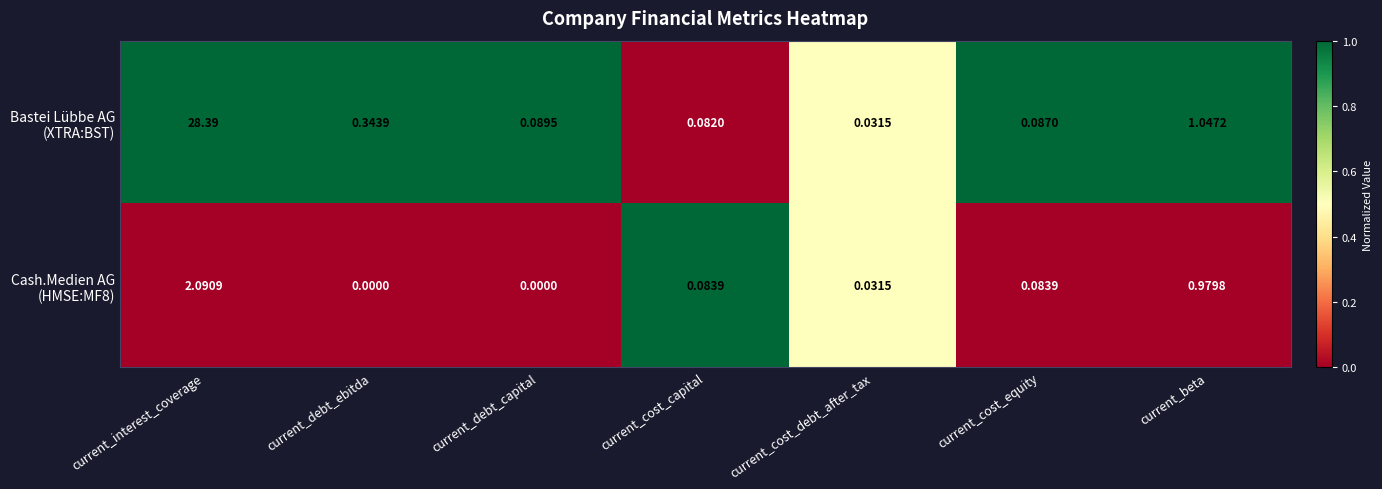

At which category is the sum across all series the highest?

current_interest_coverage